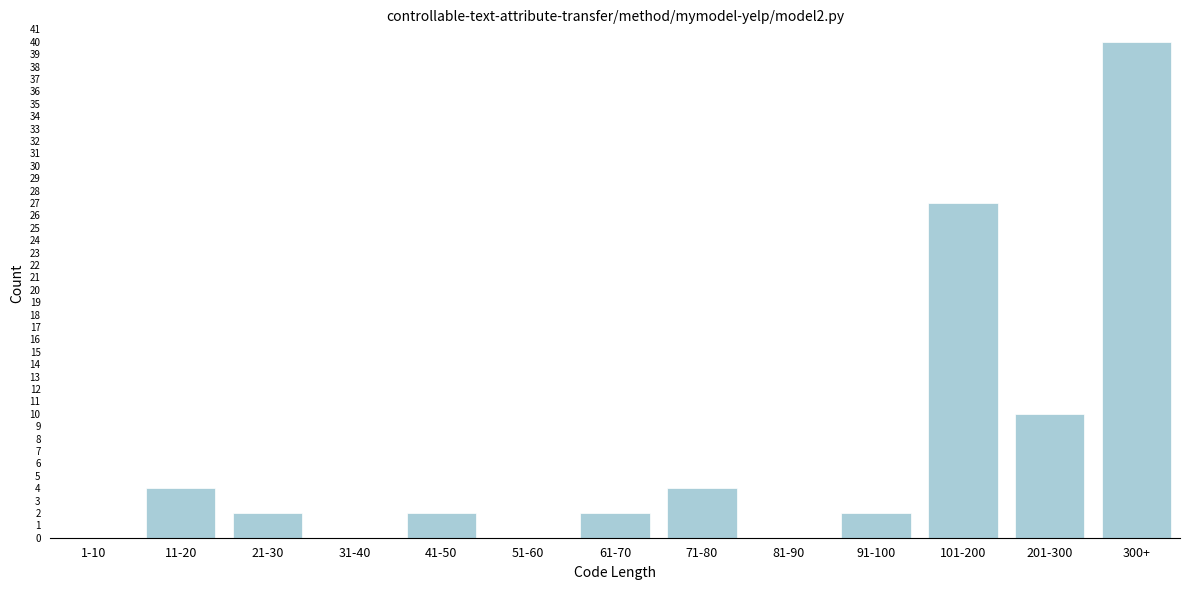

Reading left to right, extract all data points from this chart.

1-10=0	11-20=4	21-30=2	31-40=0	41-50=2	51-60=0	61-70=2	71-80=4	81-90=0	91-100=2	101-200=27	201-300=10	300+=40